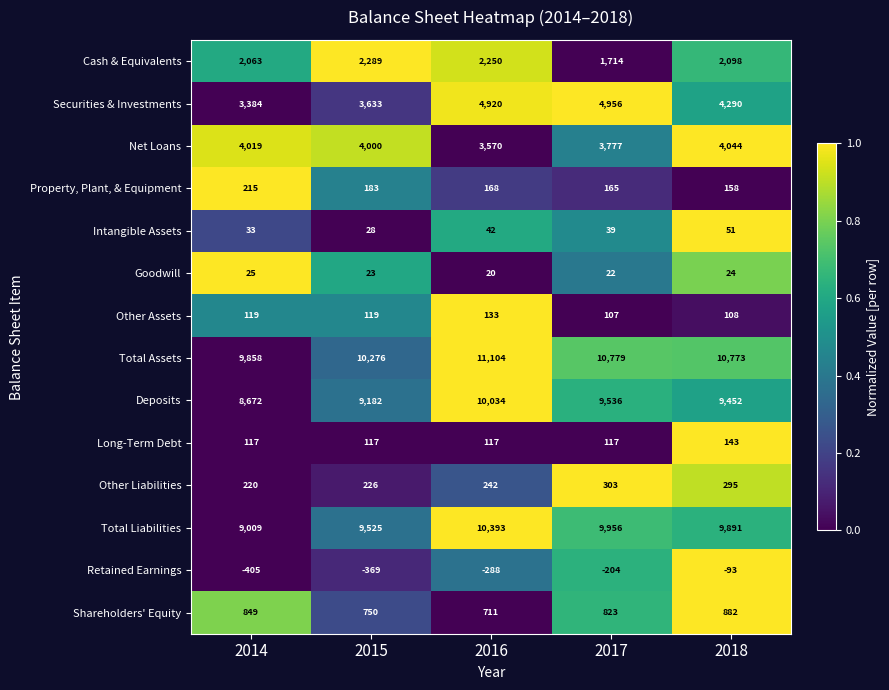

How many series are shown in this chart?

14